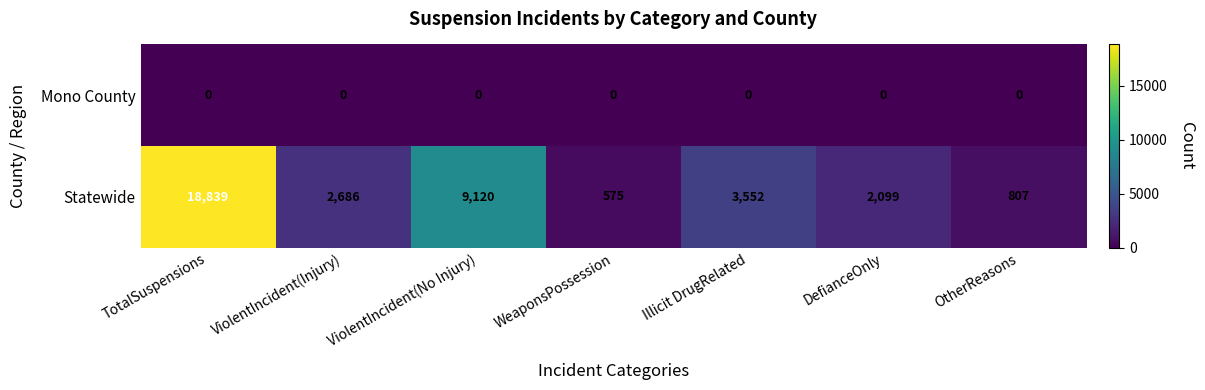

At how many categories does at least one series exceed 12725?

1